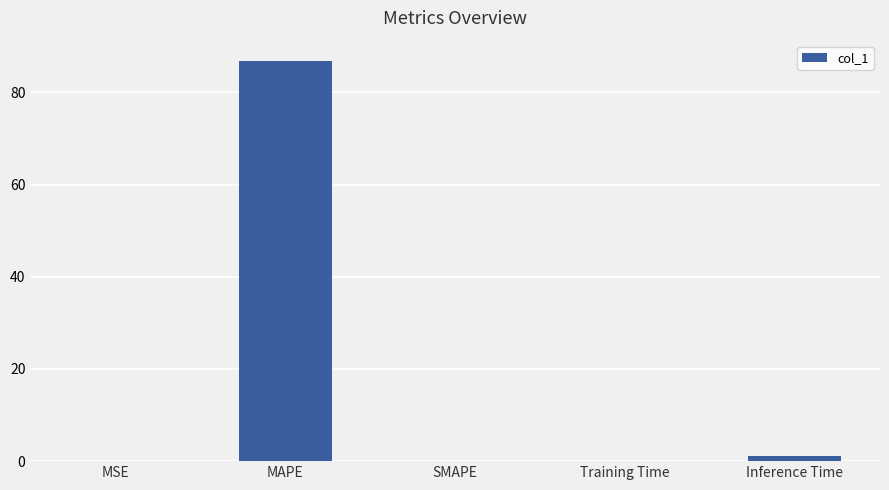

What is the maximum value shown in the chart?

86.9